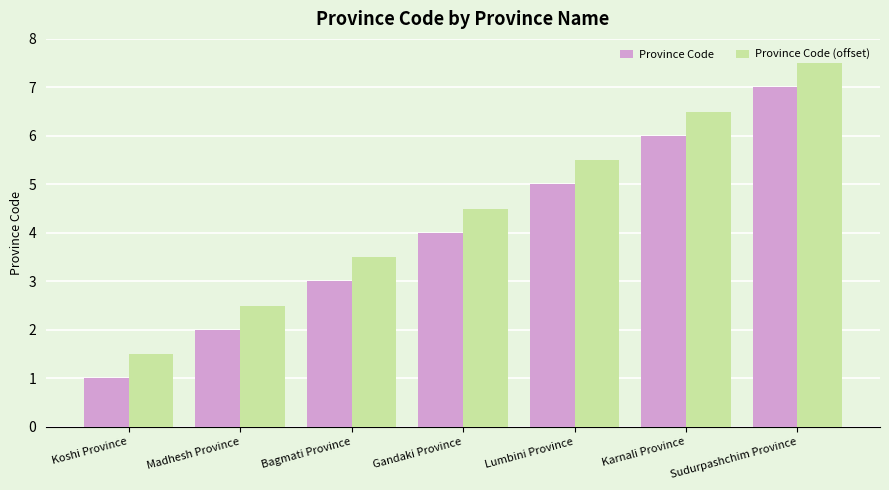

What position from the right is Gandaki Province?

4